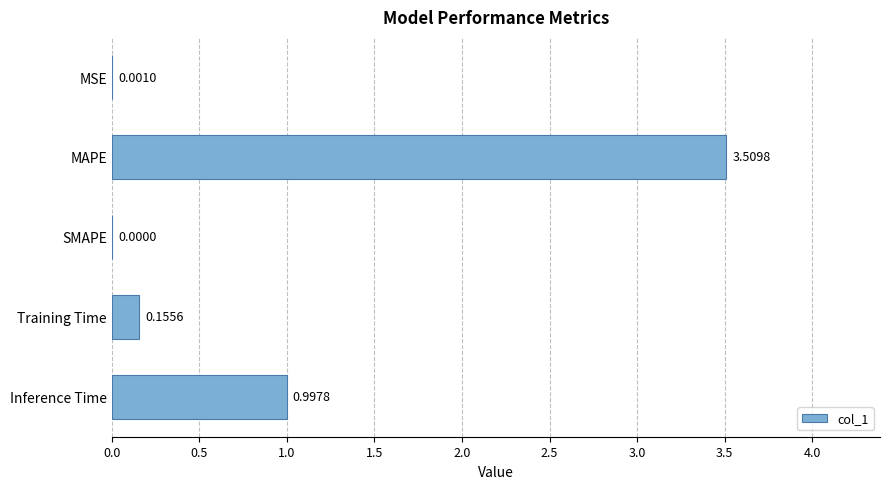

What is the sum of the values at MAPE and SMAPE?

3.5